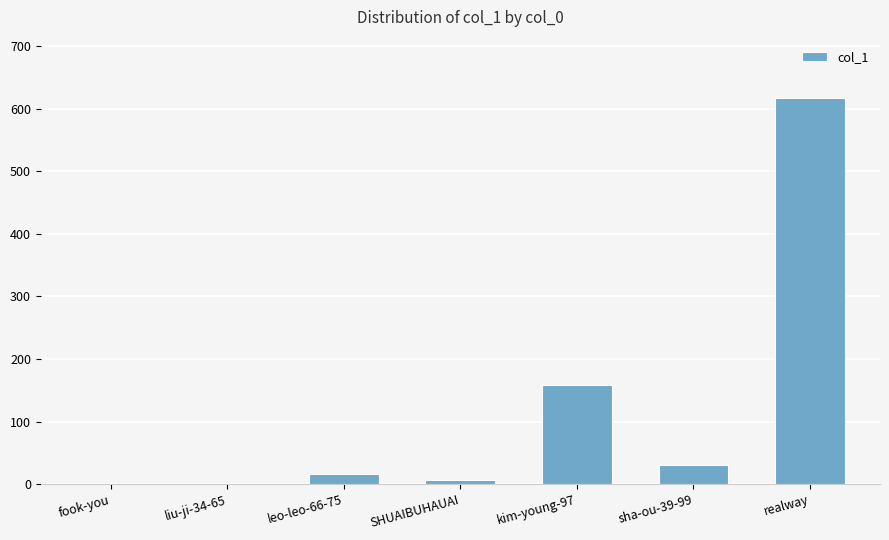

What is the change in value from kim-young-97 to realway?

+460